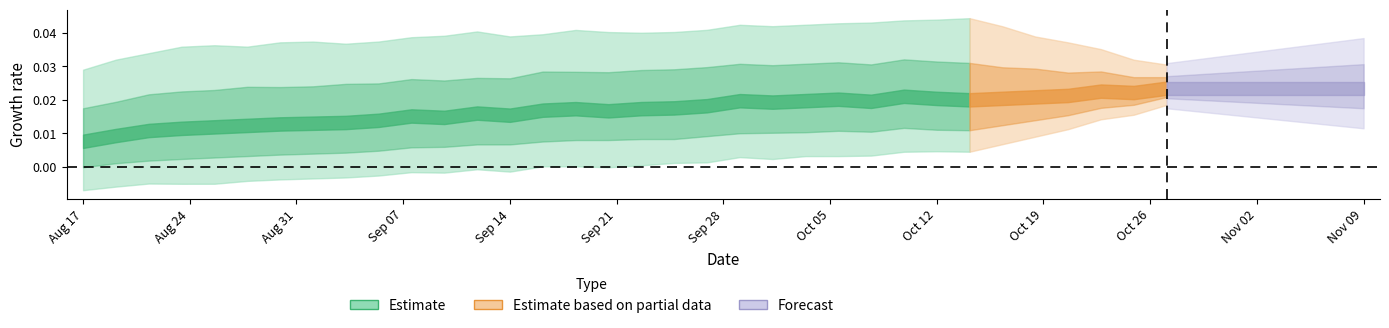

How many lines are shown in the chart?

6